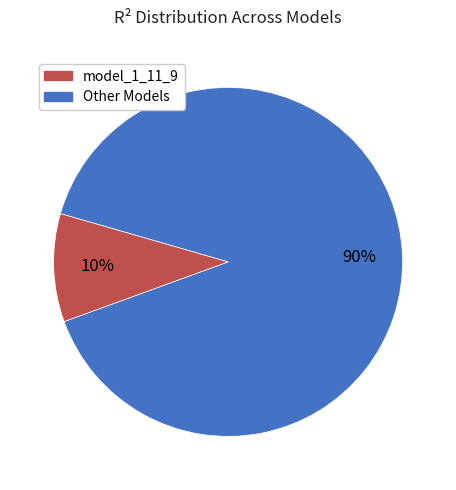

Is there a majority slice in this chart?

Yes